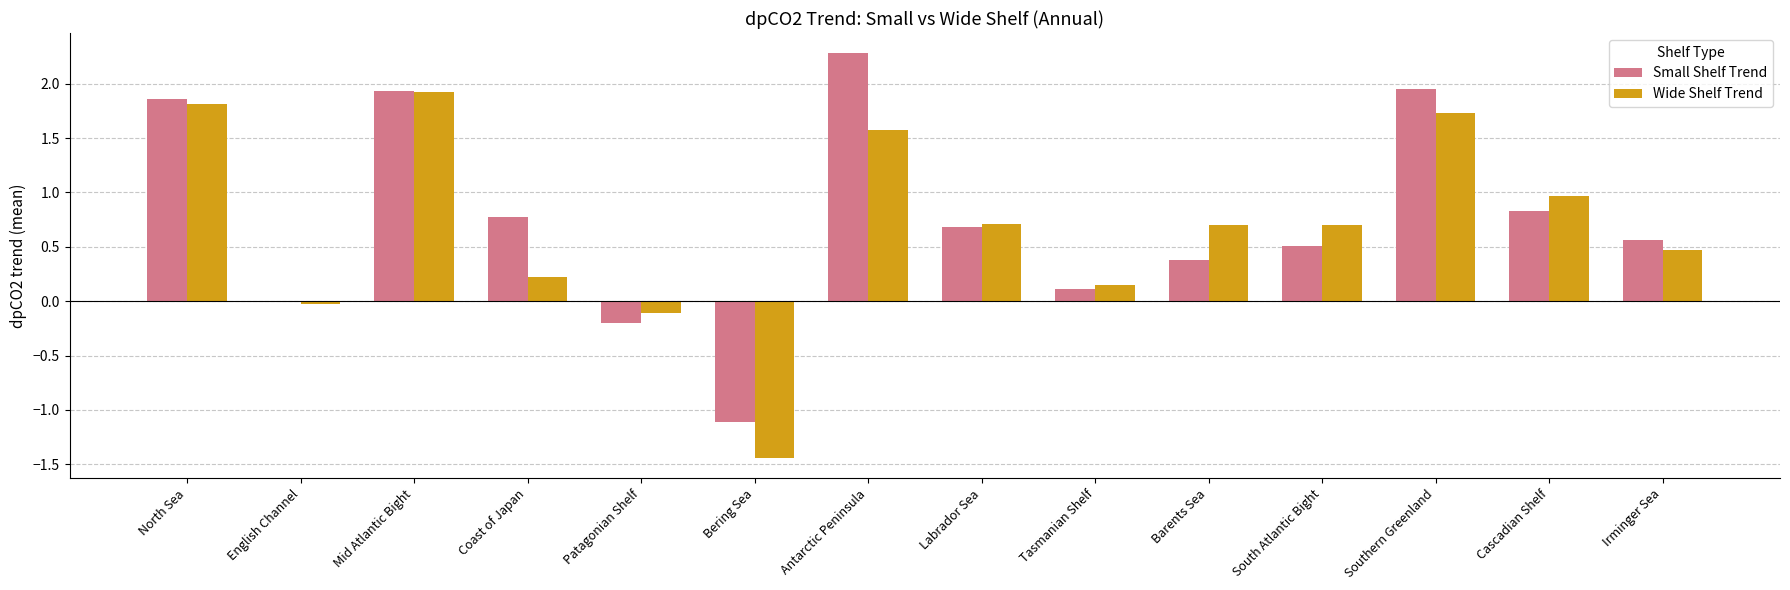

At which category does the chart reach its peak across all series?

Antarctic Peninsula